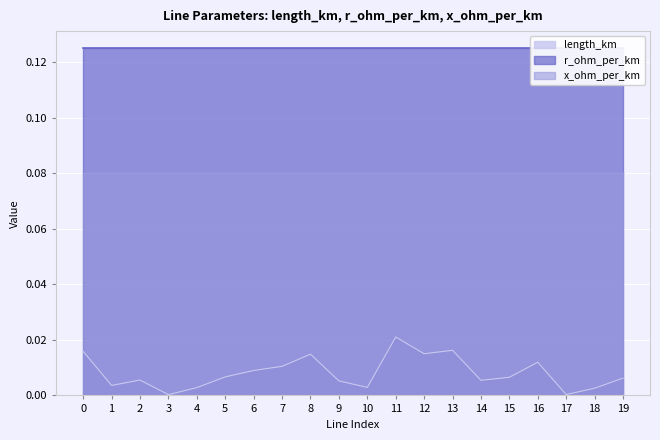

Is it true that length_km equals 0.0 at 12?

False